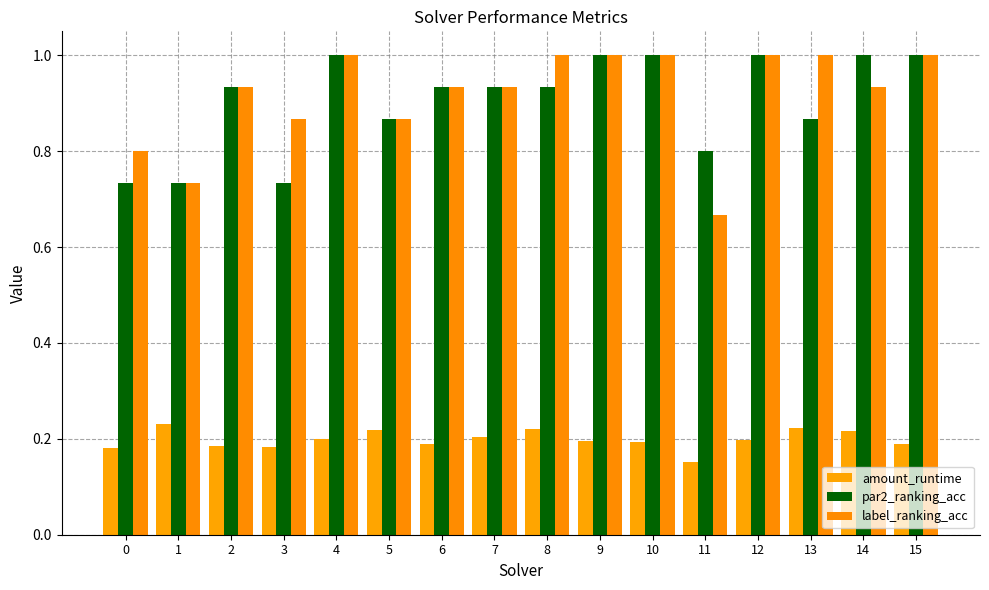

What is the value of the par2_ranking_acc bar at the 11th from the left?

1.0